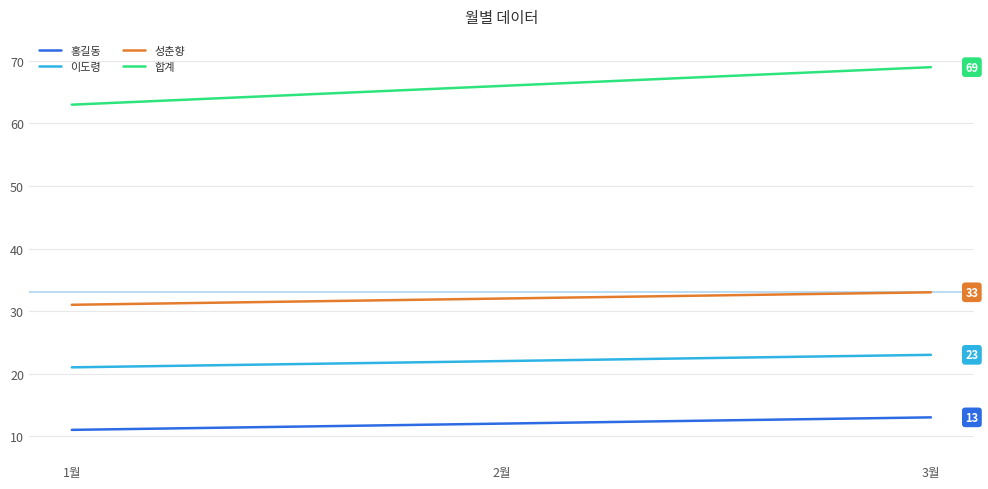

What is the difference between the 이도령 values at 3월 and 2월?

1